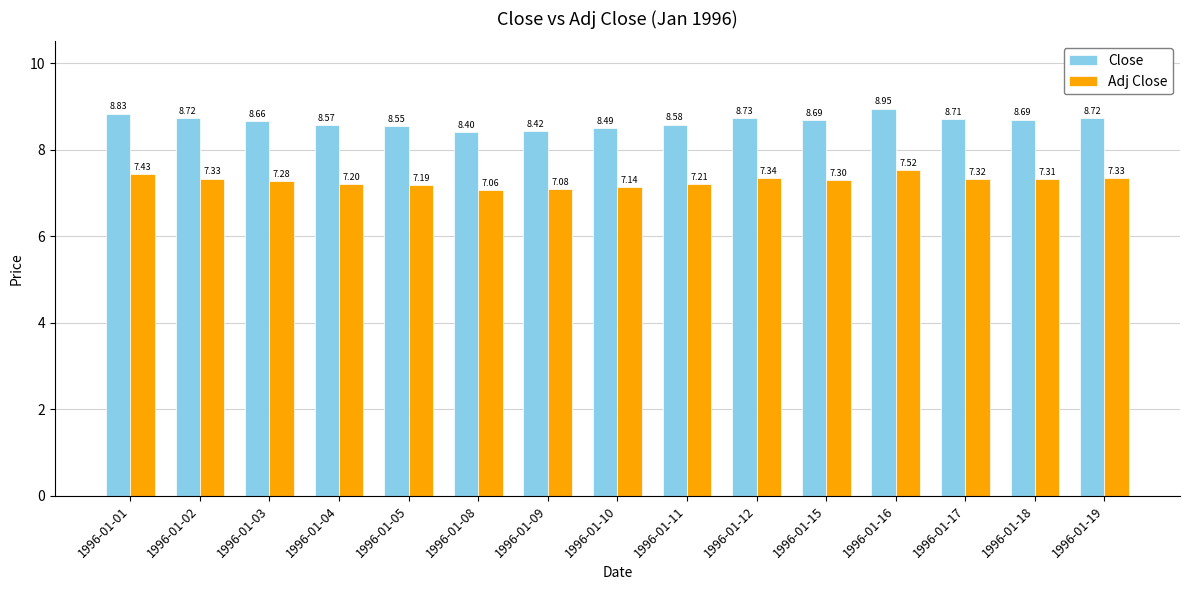

What are all the series names shown in the legend?

Close, Adj Close